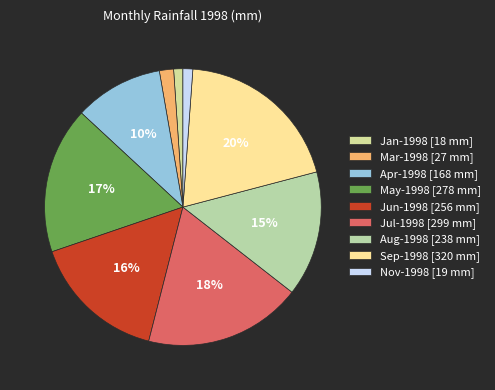

How many slices are in this pie chart?

9